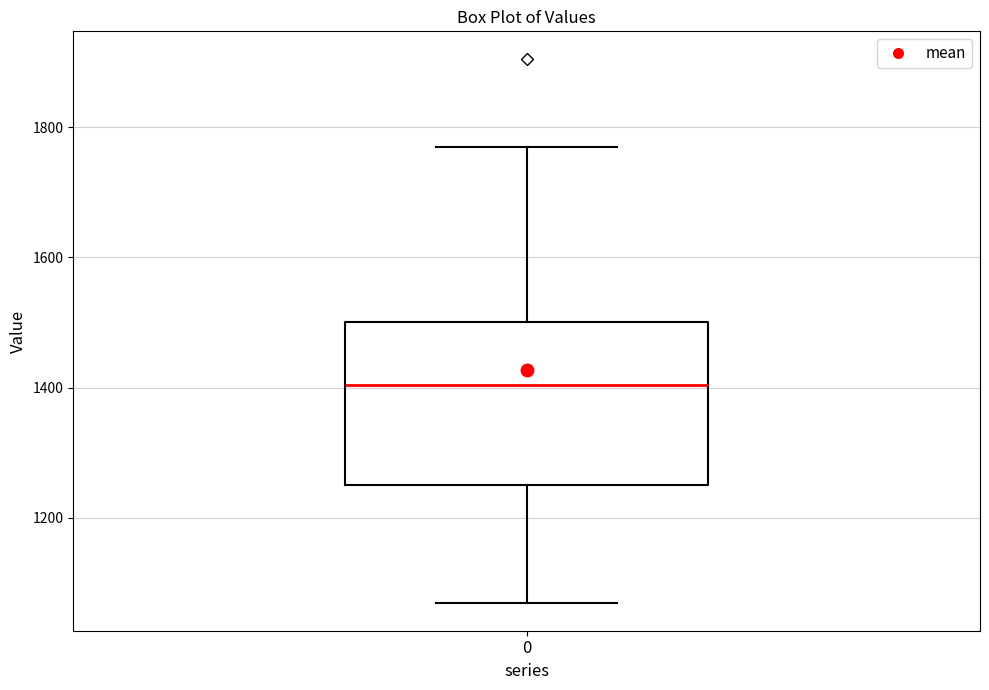

Where is the upper edge of the box at x = 0 on the y-axis? The values are not printed on the chart, so give them approximately, as read against the axis.

1500